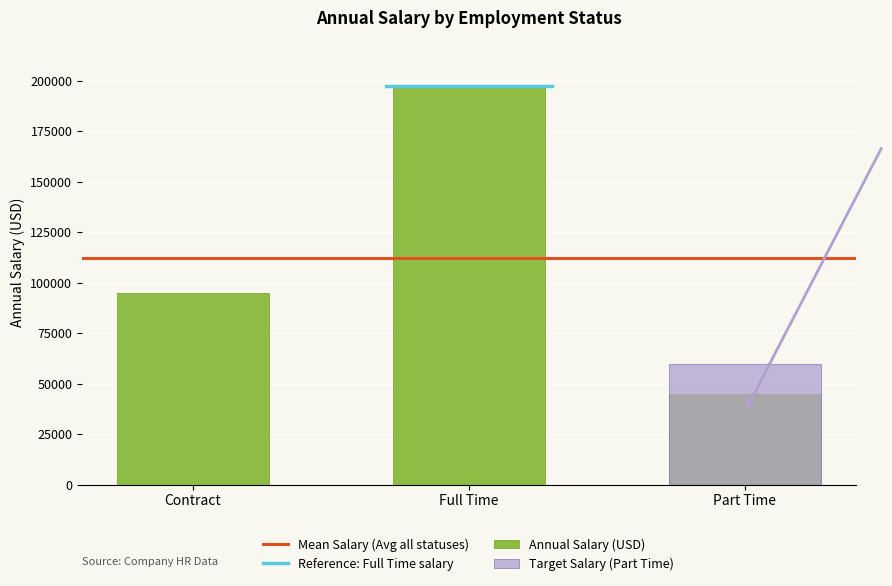

Which has a higher value, Contract or Full Time?

Full Time